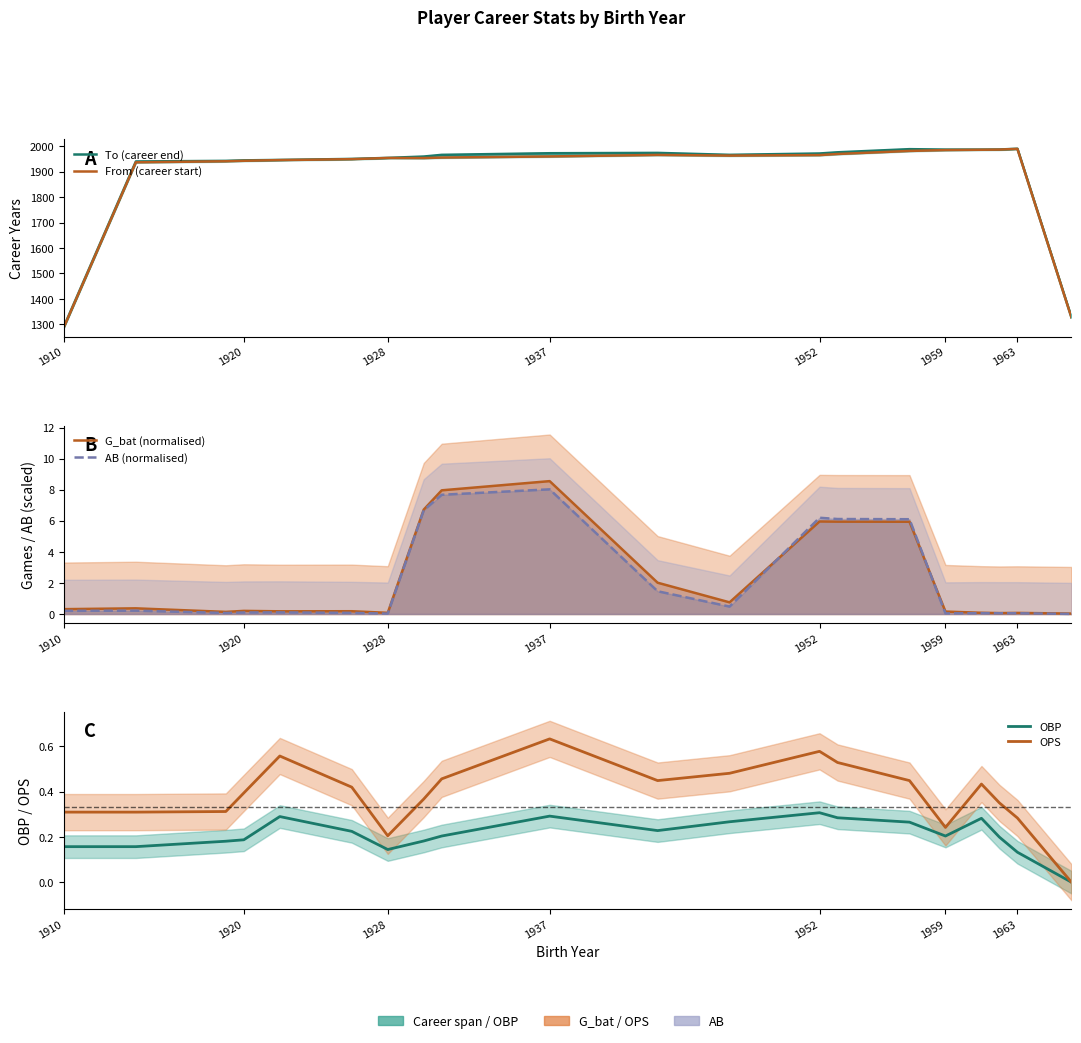

What is the difference between the maximum and minimum values in the AB (normalised) series?

8.0